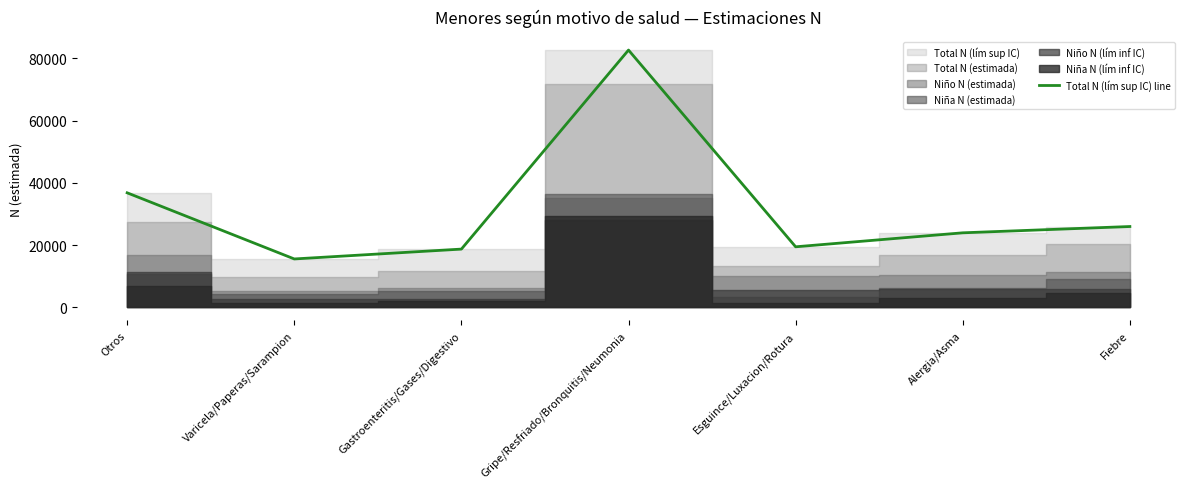

Is it true that the value at Varicela/Paperas/Sarampion is 15580?

True